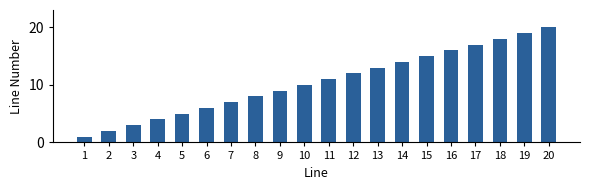

Between 10 and 14, which is larger?

14